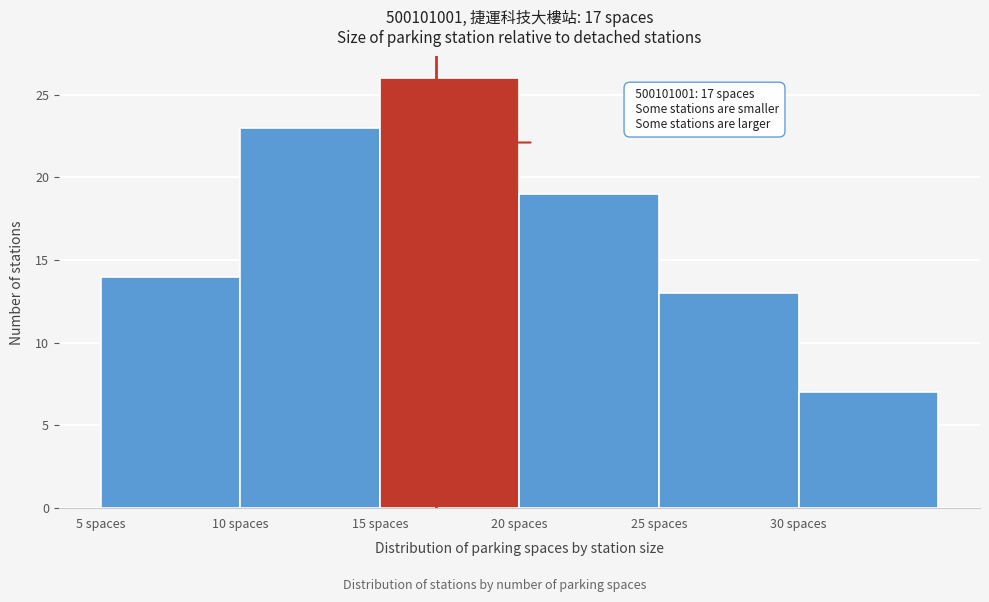

Over which range of the x-axis is the bar tallest?

15 to 20